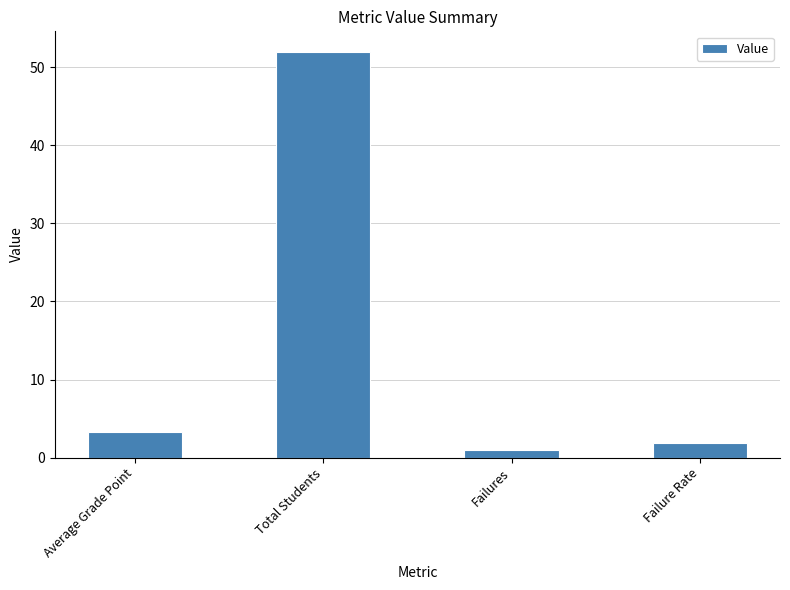

The chart shows a value of 1.6 at Average Grade Point. True or false?

False